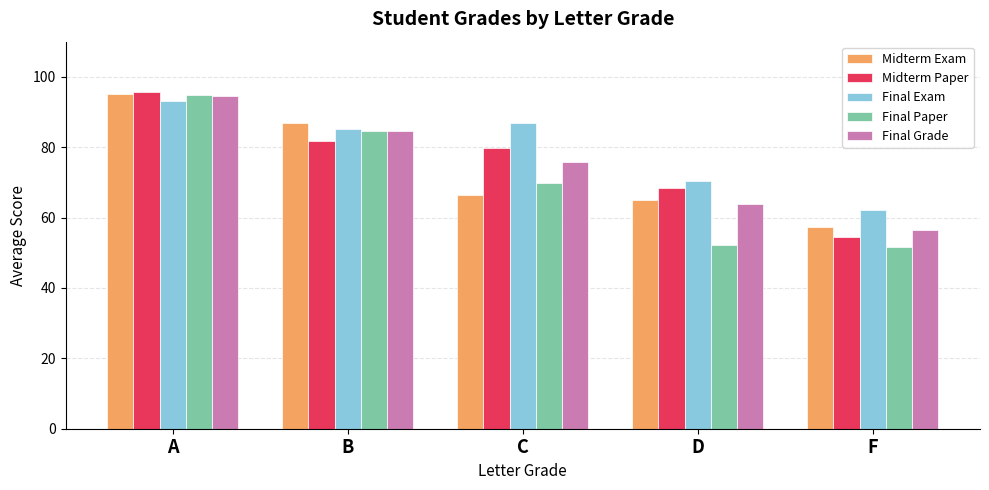

How many groups of bars are there?

5